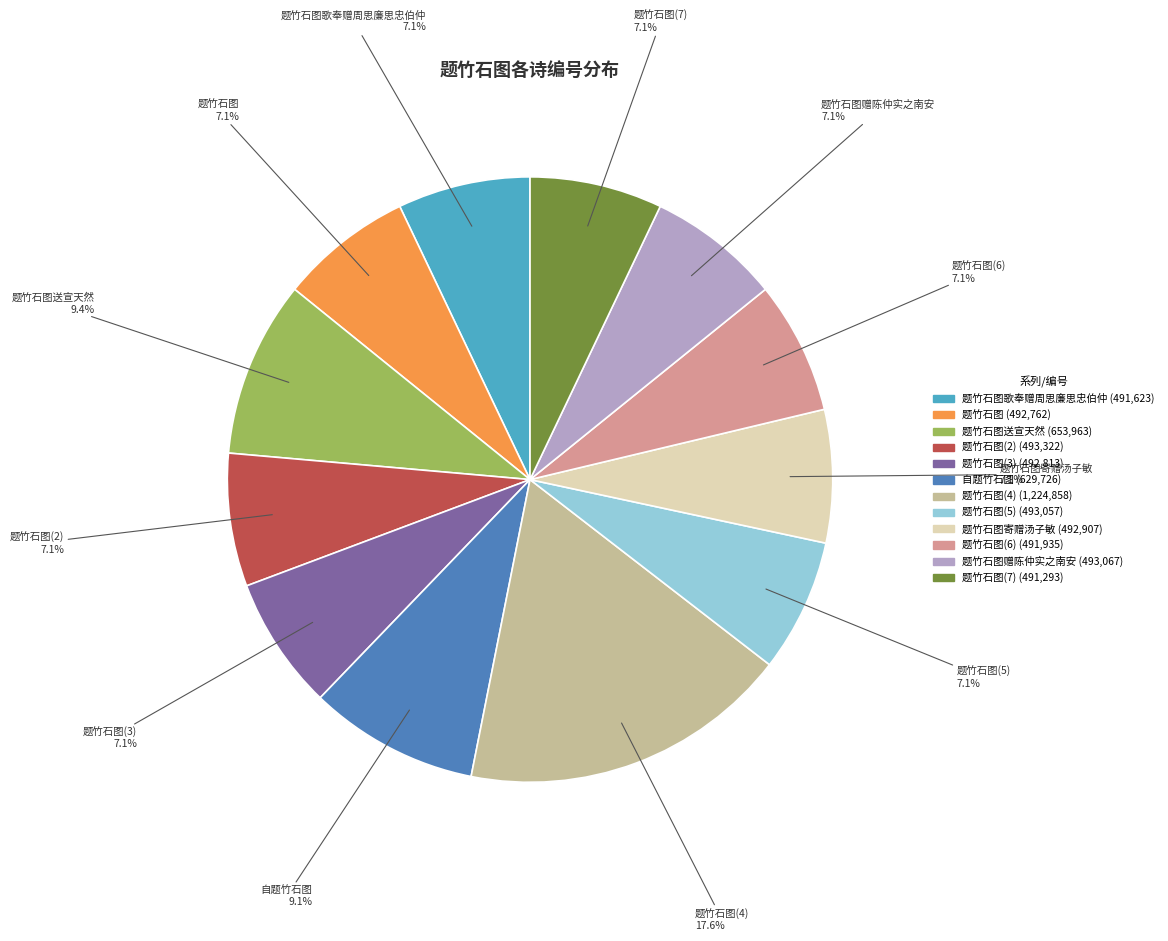

Does any single category account for the majority?

No